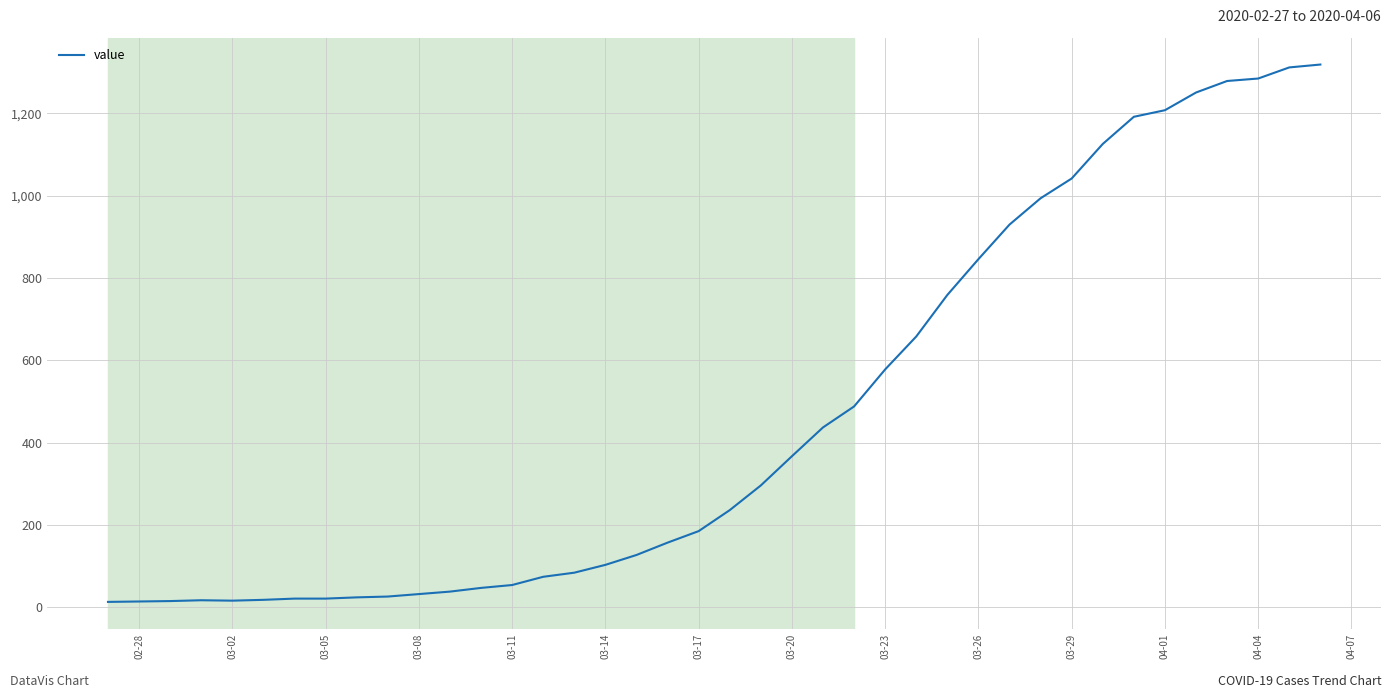

What is the maximum value shown in the chart?

1319